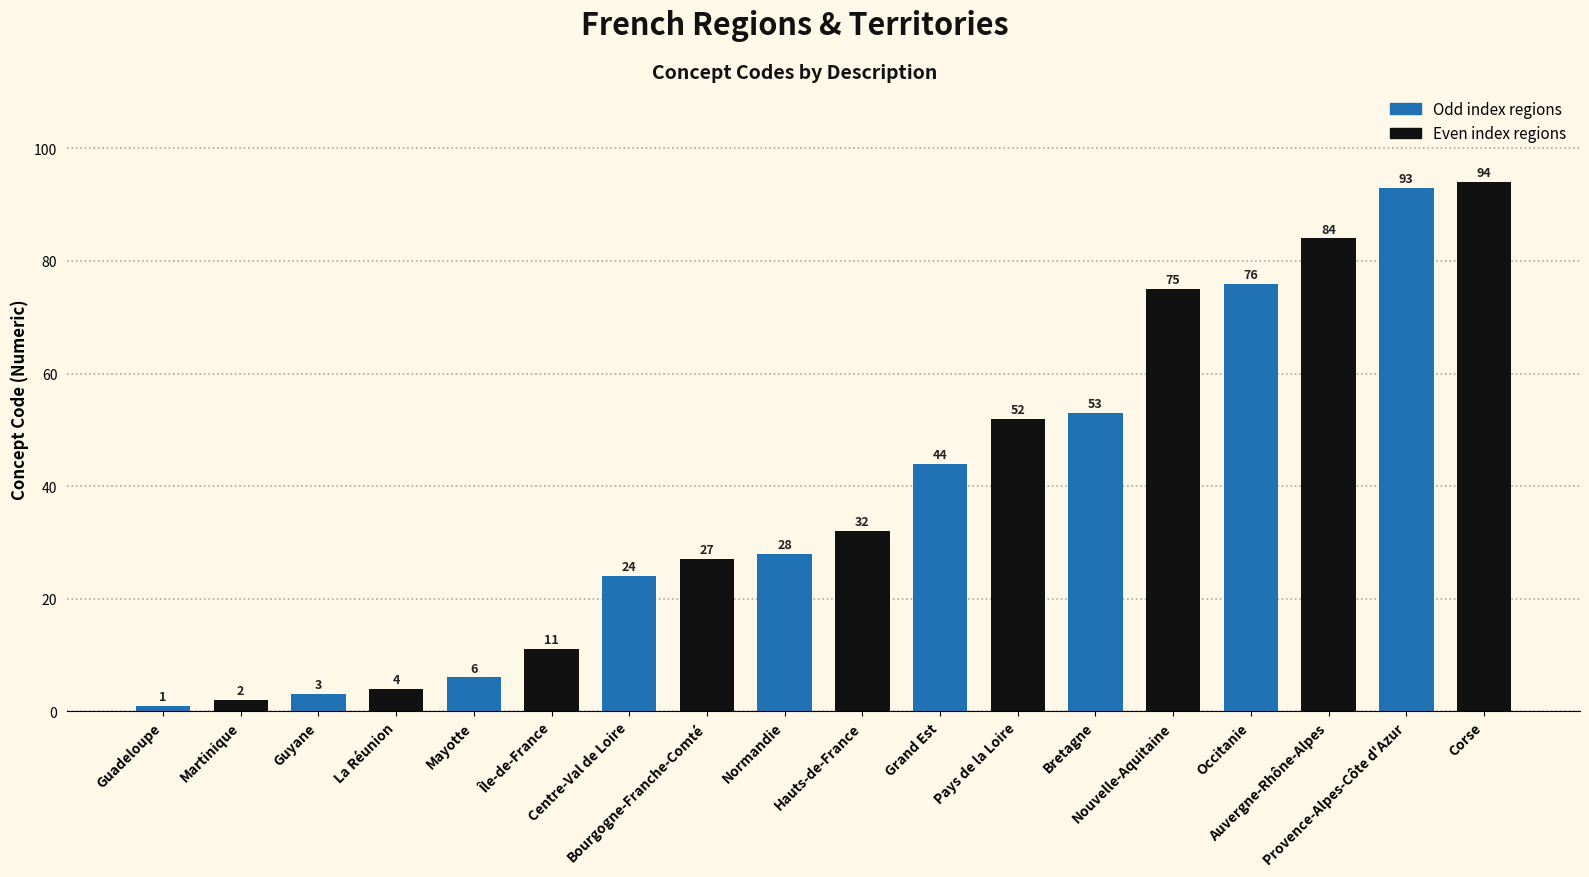

The chart shows a value of 161 at Provence-Alpes-Côte d'Azur. True or false?

False